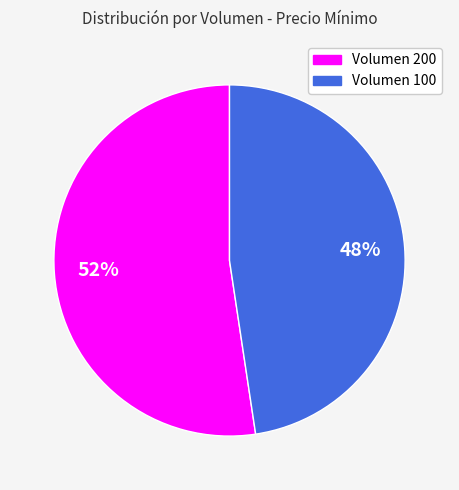

To the nearest percent, what is the average slice percentage?

50%